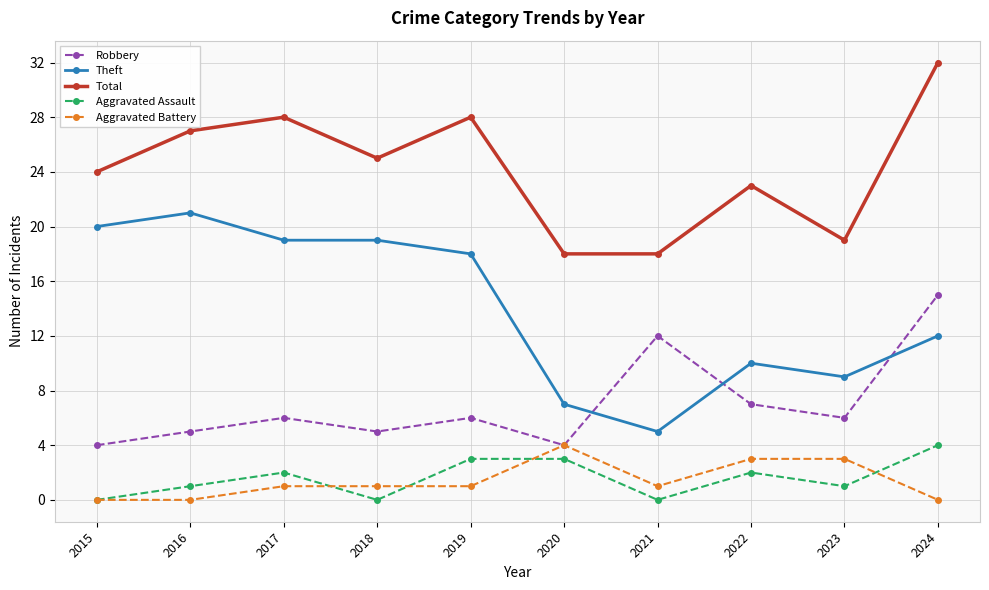

Reading left to right, transcribe all the data shown in this chart.

Robbery: 2015=4	2016=5	2017=6	2018=5	2019=6	2020=4	2021=12	2022=7	2023=6	2024=15
Theft: 2015=20	2016=21	2017=19	2018=19	2019=18	2020=7	2021=5	2022=10	2023=9	2024=12
Total: 2015=24	2016=27	2017=28	2018=25	2019=28	2020=18	2021=18	2022=23	2023=19	2024=32
Aggravated Assault: 2015=0	2016=1	2017=2	2018=0	2019=3	2020=3	2021=0	2022=2	2023=1	2024=4
Aggravated Battery: 2015=0	2016=0	2017=1	2018=1	2019=1	2020=4	2021=1	2022=3	2023=3	2024=0